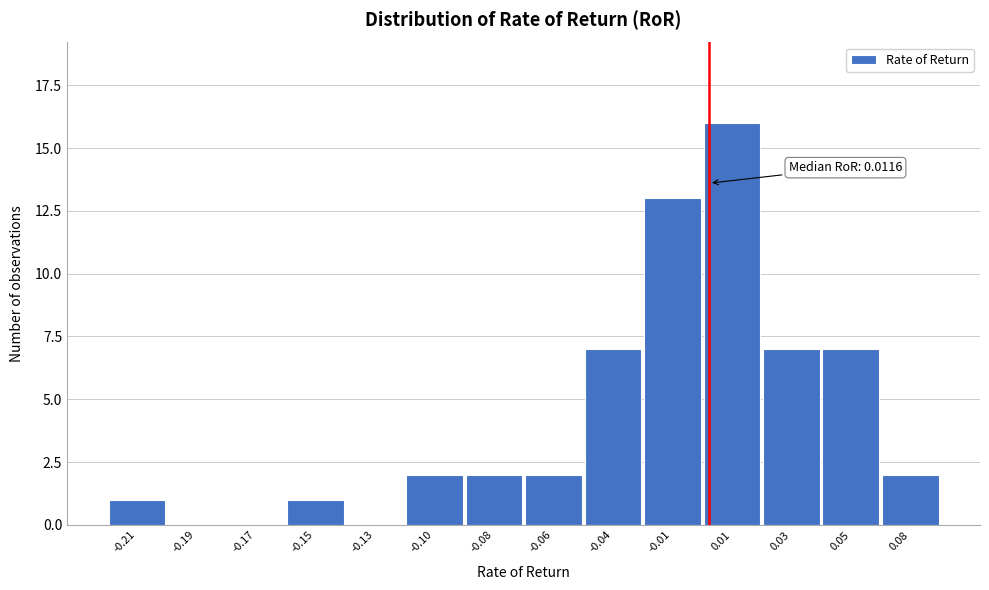

Reading right to left, extract all data points from this chart.

0.08=2	0.05=7	0.03=7	0.01=16	-0.01=13	-0.04=7	-0.06=2	-0.08=2	-0.10=2	-0.13=0	-0.15=1	-0.17=0	-0.19=0	-0.21=1